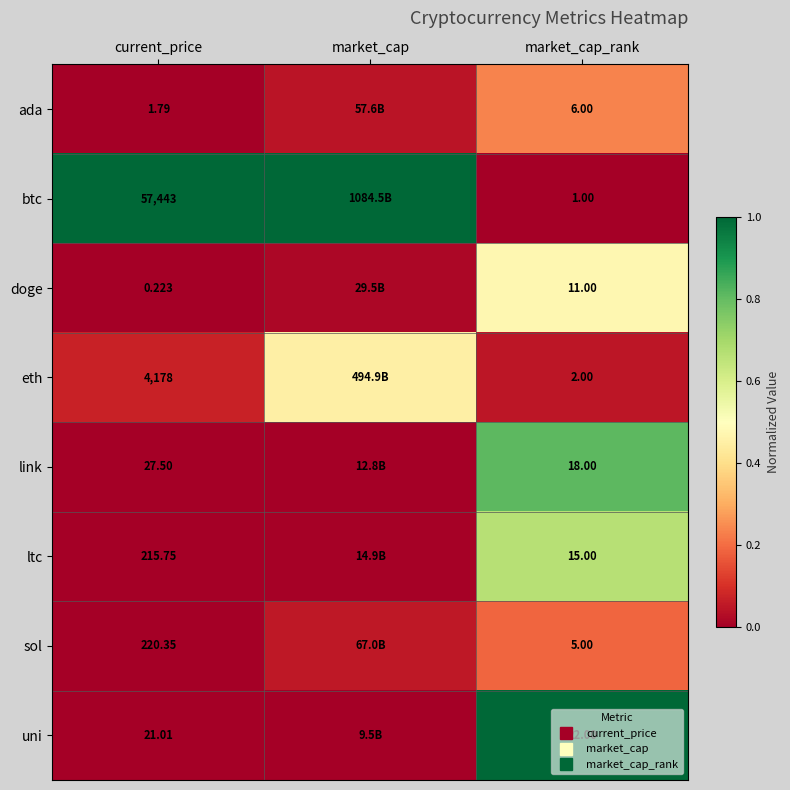

True or false: eth has a value of 0.1 at market_cap_rank.

False